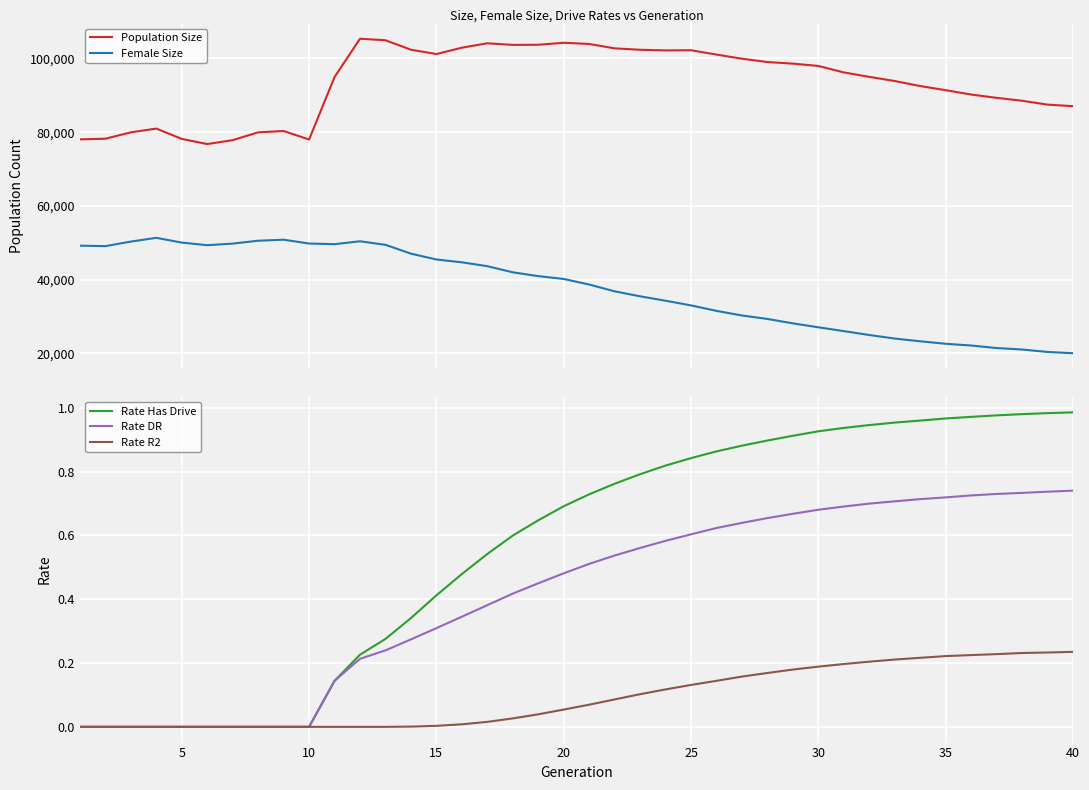

Reading right to left, transcribe all the data shown in this chart.

Population Size: 87055.0	87470.0	88525.0	89315.0	90210.0	91392.0	92511.0	93878.0	95005.0	96215.0	97970.0	98591.0	99034.0	99932.0	101055.0	102230.0	102188.0	102357.0	102745.0	103933.0	104262.0	103719.0	103685.0	104117.0	102926.0	101199.0	102374.0	104938.0	105357.0	94963.0	78005.0	80315.0	79954.0	77833.0	76776.0	78167.0	80973.0	79953.0	78223.0	78040.0
Female Size: 20008.0	20354.0	21014.0	21415.0	22102.0	22573.0	23249.0	23985.0	24954.0	26009.0	27044.0	28115.0	29309.0	30249.0	31499.0	32984.0	34254.0	35454.0	36806.0	38653.0	40158.0	40932.0	41968.0	43627.0	44681.0	45448.0	47028.0	49425.0	50387.0	49602.0	49776.0	50819.0	50537.0	49758.0	49323.0	50030.0	51325.0	50306.0	49075.0	49195.0
Rate Has Drive: 1.0	1.0	1.0	1.0	1.0	1.0	1.0	1.0	0.9	0.9	0.9	0.9	0.9	0.9	0.9	0.8	0.8	0.8	0.8	0.7	0.7	0.6	0.6	0.5	0.5	0.4	0.3	0.3	0.2	0.1	0.0	0.0	0.0	0.0	0.0	0.0	0.0	0.0	0.0	0.0
Rate DR: 0.7	0.7	0.7	0.7	0.7	0.7	0.7	0.7	0.7	0.7	0.7	0.7	0.7	0.6	0.6	0.6	0.6	0.6	0.5	0.5	0.5	0.4	0.4	0.4	0.3	0.3	0.3	0.2	0.2	0.1	0.0	0.0	0.0	0.0	0.0	0.0	0.0	0.0	0.0	0.0
Rate R2: 0.2	0.2	0.2	0.2	0.2	0.2	0.2	0.2	0.2	0.2	0.2	0.2	0.2	0.2	0.1	0.1	0.1	0.1	0.1	0.1	0.1	0.0	0.0	0.0	0.0	0.0	0.0	0.0	0.0	0.0	0.0	0.0	0.0	0.0	0.0	0.0	0.0	0.0	0.0	0.0